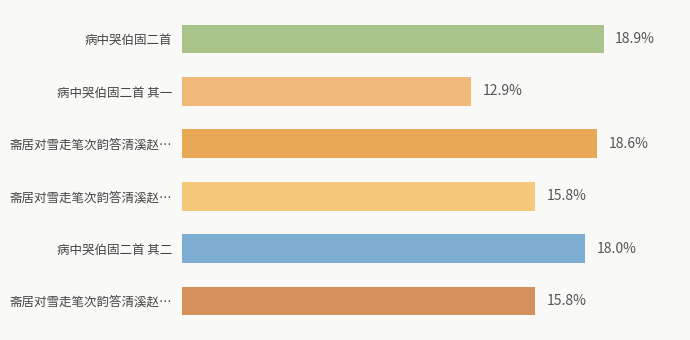

Are the bars horizontal?

Yes